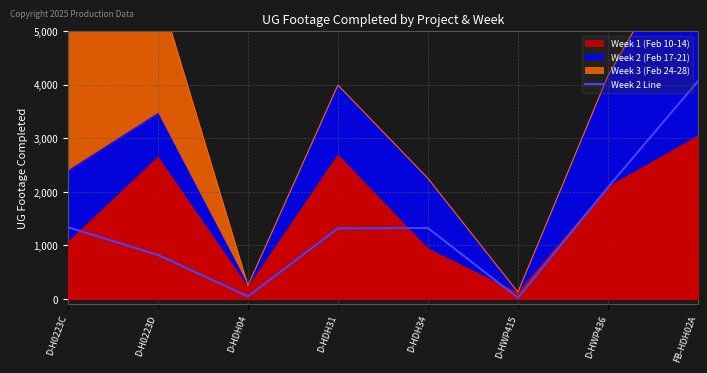

True or false: the data shows 1963 at D-HDH34.

False